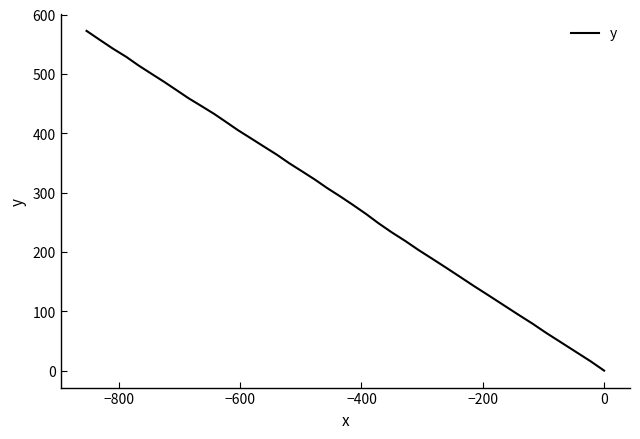

How many series are shown in this chart?

1